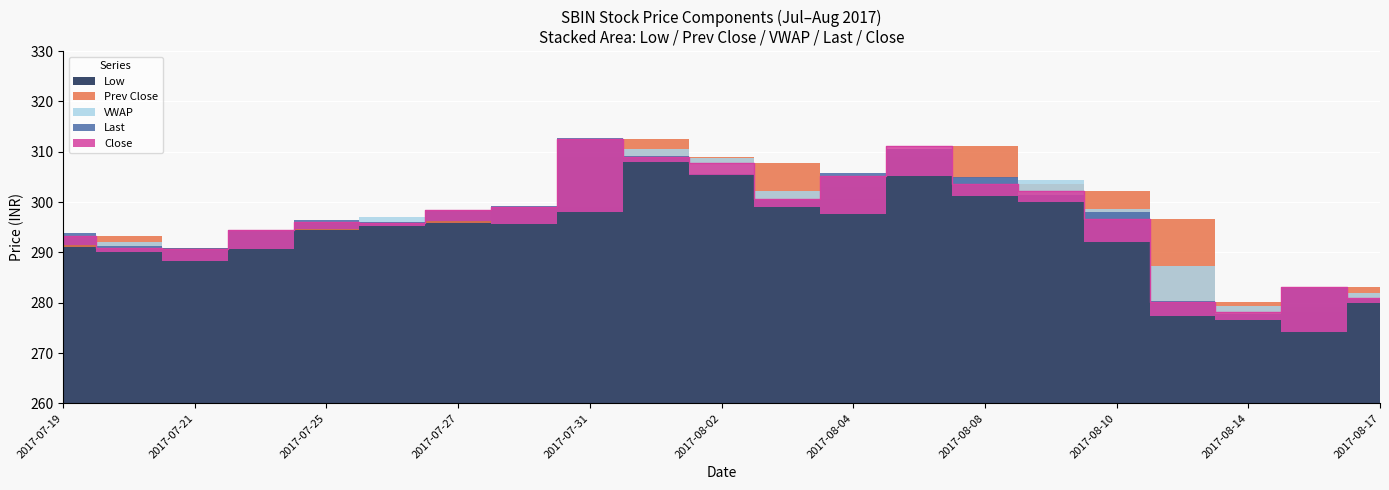

Which category has the highest value in the Low series?

2017-08-01